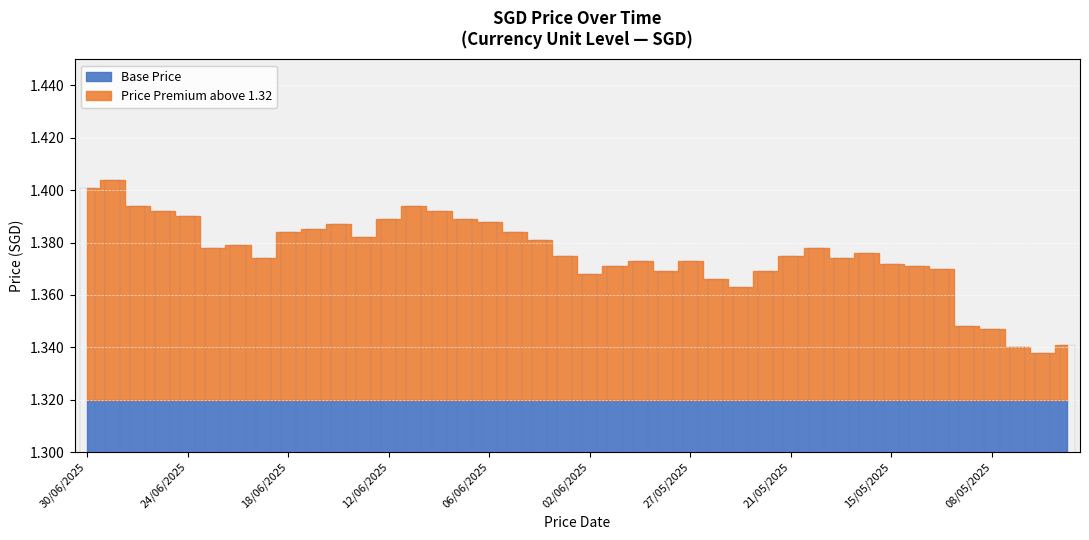

Count the values in the range 1 to 2.

40